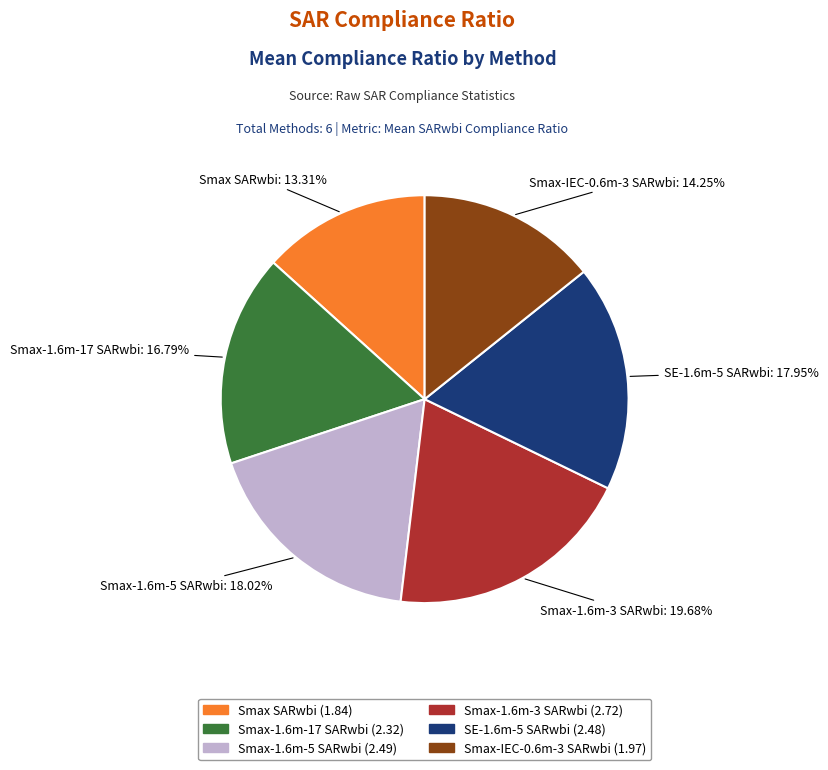

To the nearest percent, what percentage of the pie is Smax-1.6m-5 SARwbi?

18%